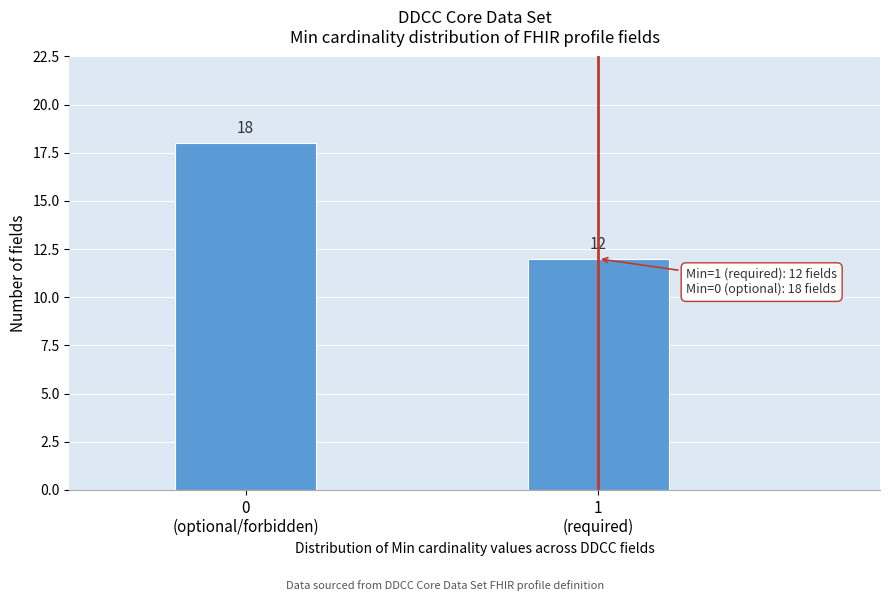

Reading left to right, transcribe all the data shown in this chart.

18	12